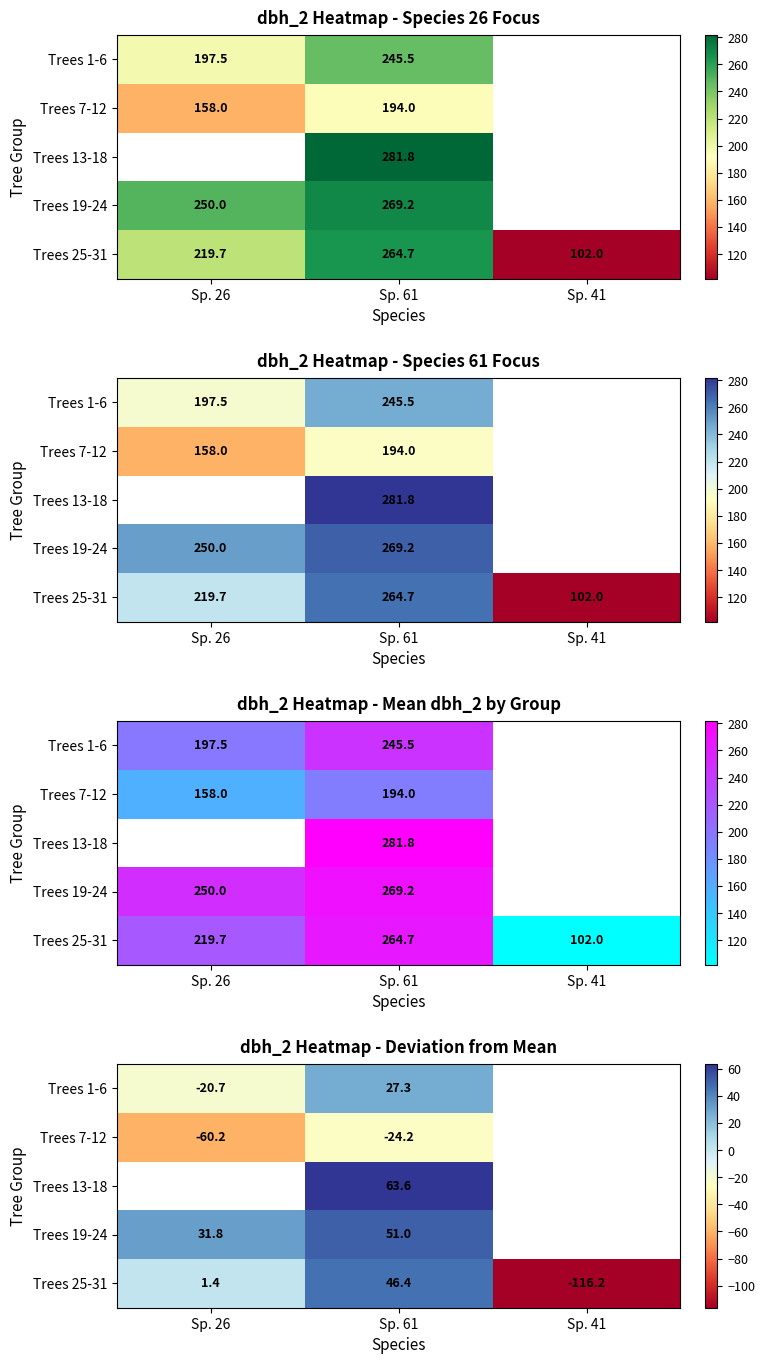

At which label does Trees 19-24 first exceed 50?

Sp. 61